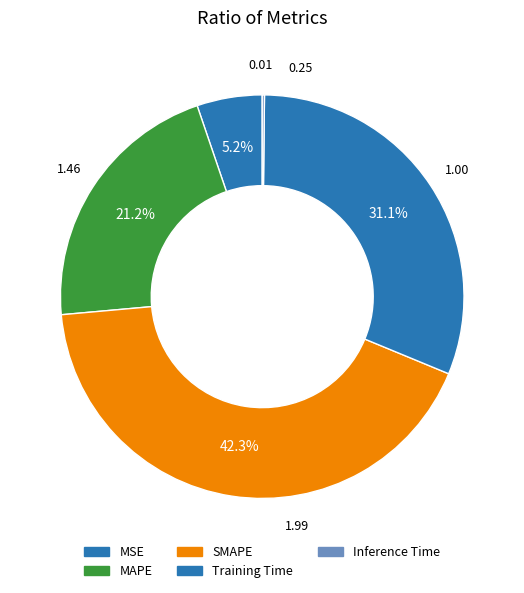

Is there any slice that represents more than half of the pie?

No